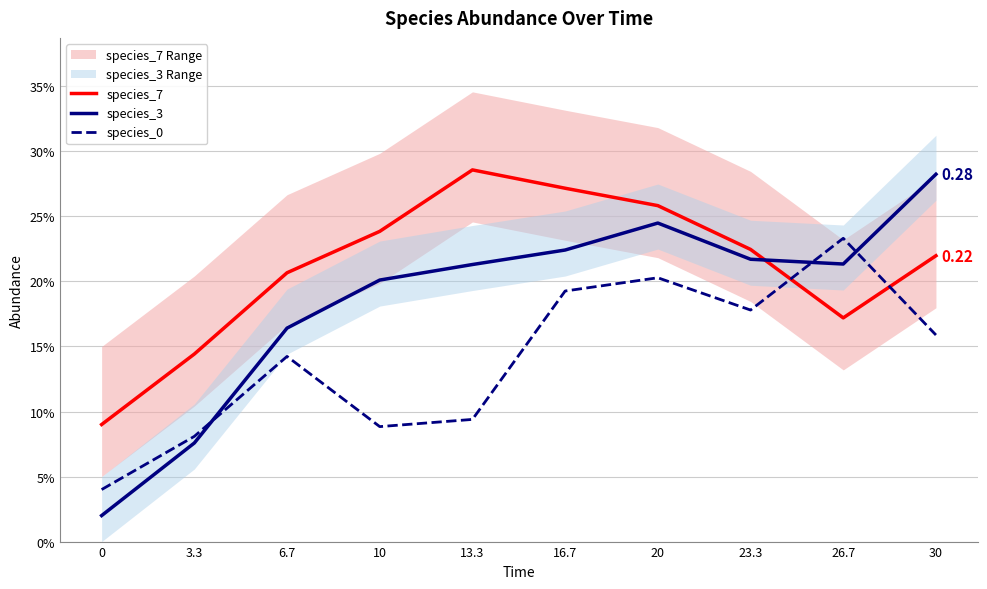

Is this an area chart (filled region under the line)?

No